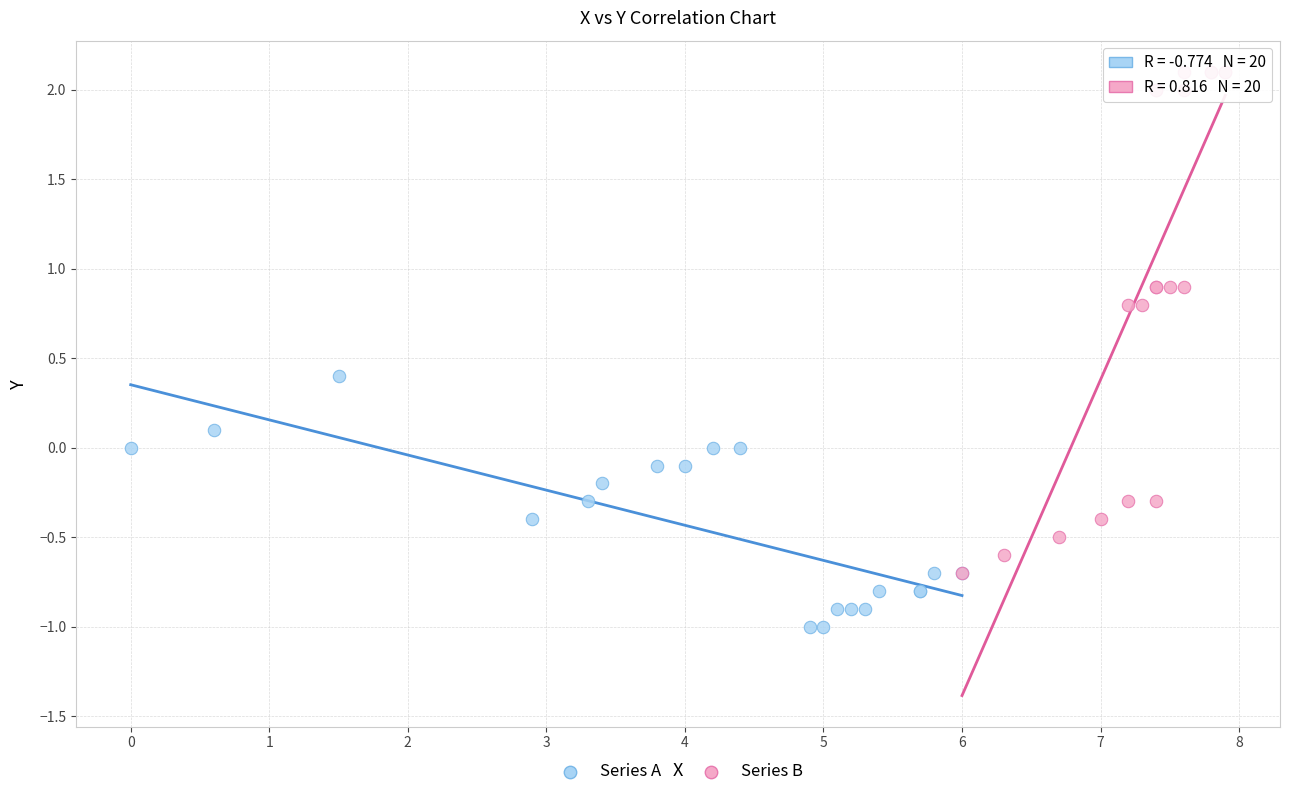

Which series reaches the minimum Y coordinate?

Series A